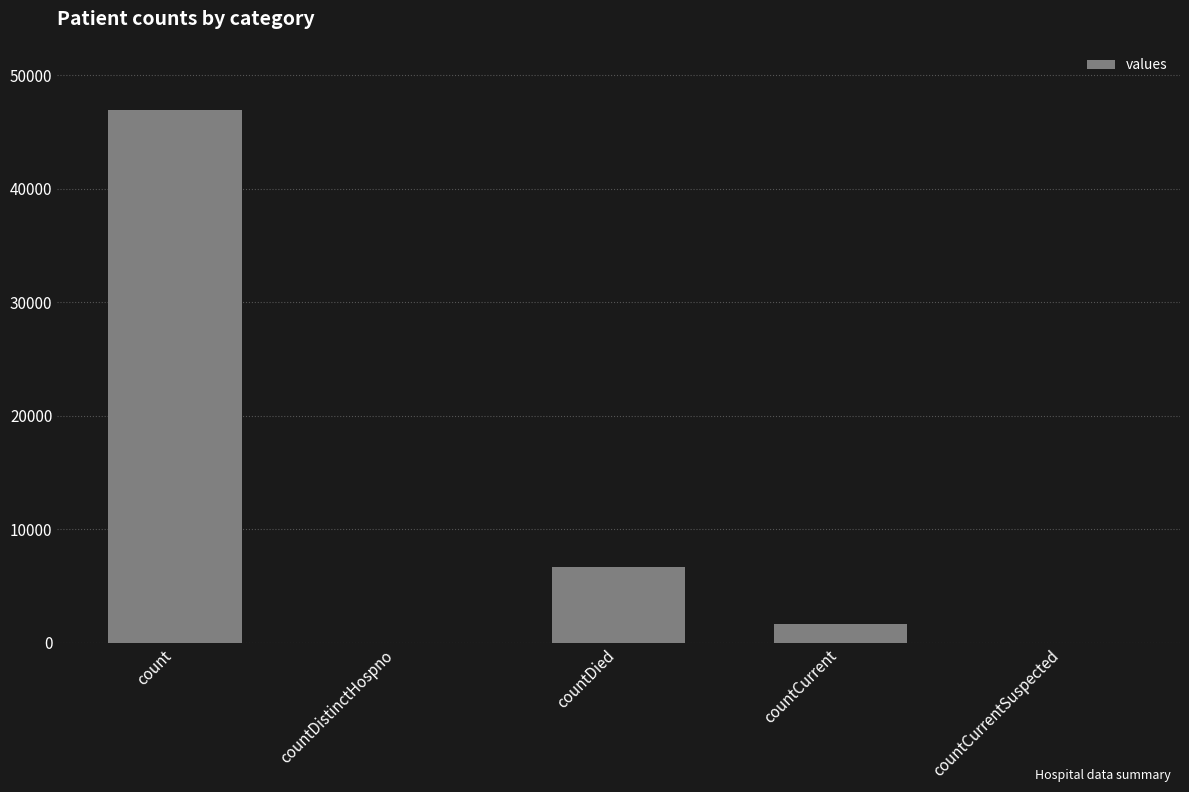

What is the difference between the values at countCurrentSuspected and countDied?

6721